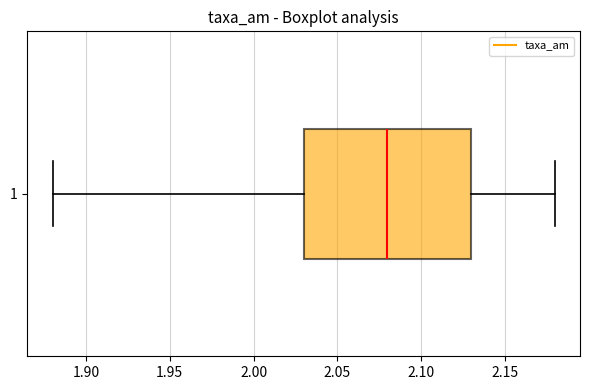

Transcribe this box plot: give where the median line is, the range the box spans, and where the two whiskers end, as read against the x-axis. The values are not printed on the chart, so give them approximately, as read against the axis.

median 2.08, box 2.03 to 2.13, whiskers 1.88 to 2.18